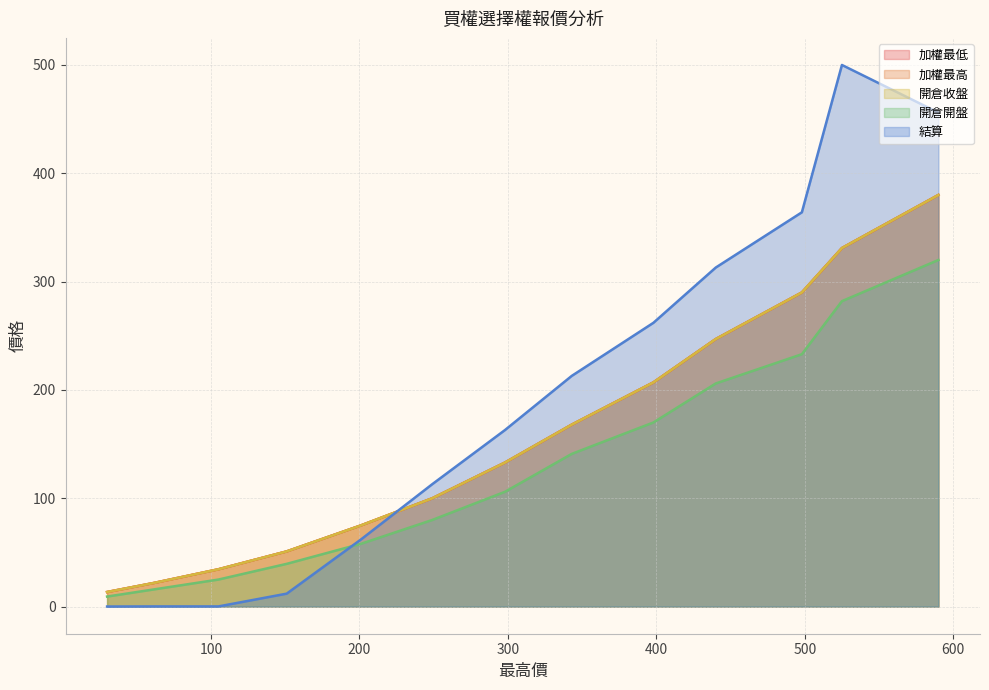

Which has a higher value, 105 or 398?

398